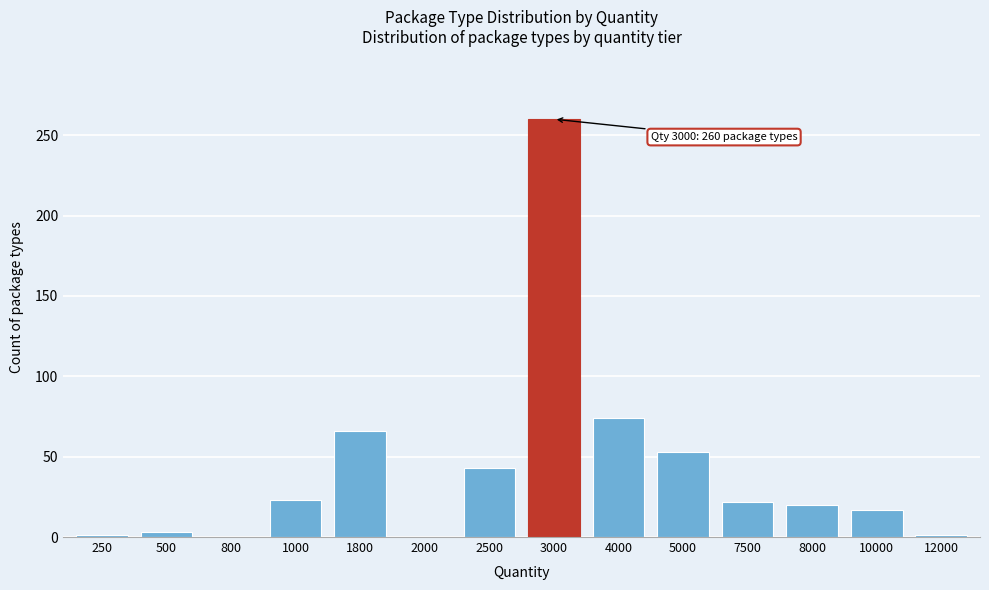

At which label is the value closest to 130?

4000